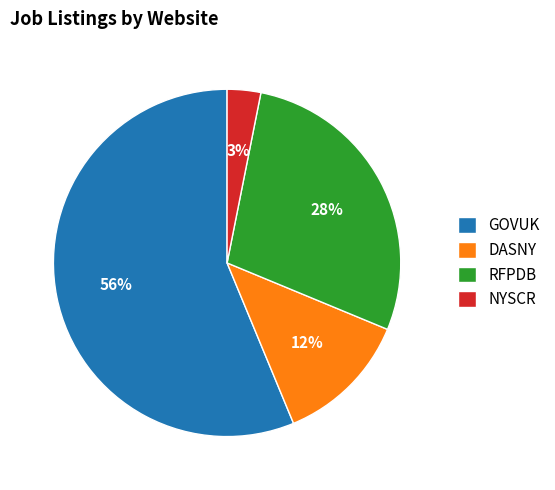

Which slice is the smallest?

NYSCR